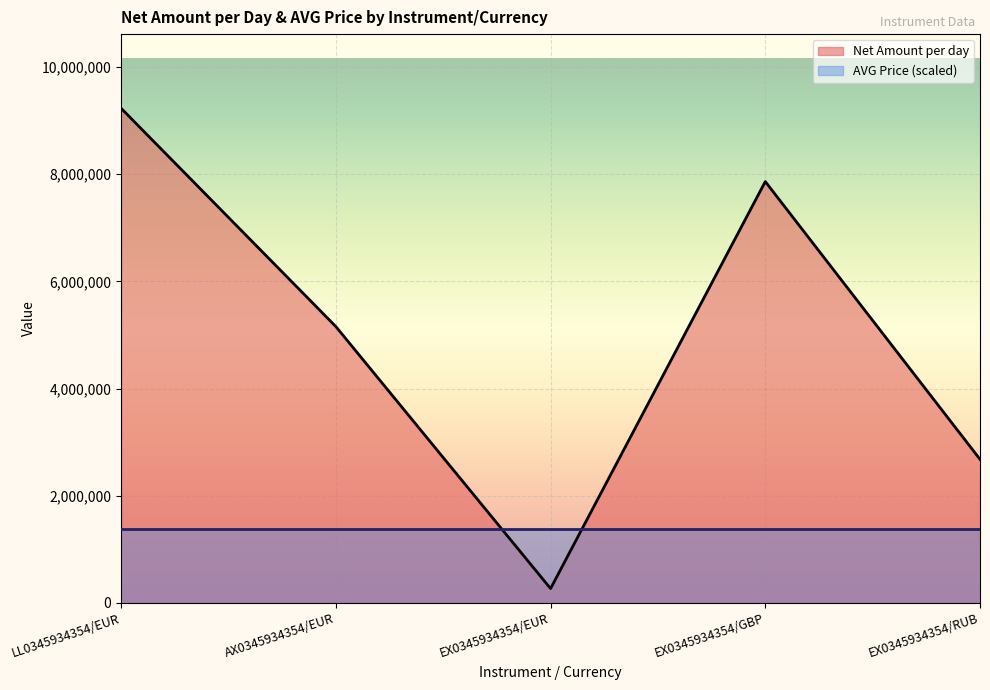

Which category has the lowest value across all series?

EX0345934354/EUR